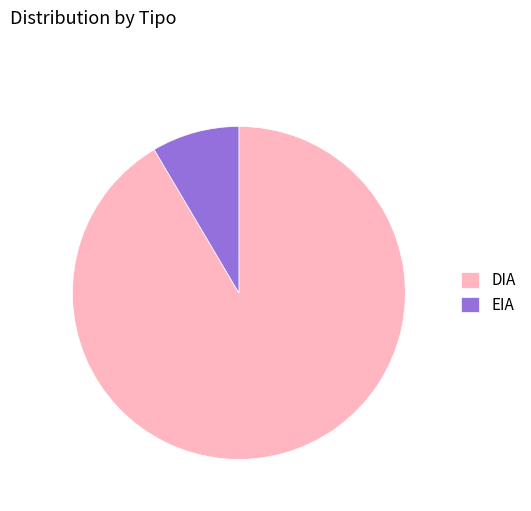

Does any single category account for the majority?

Yes